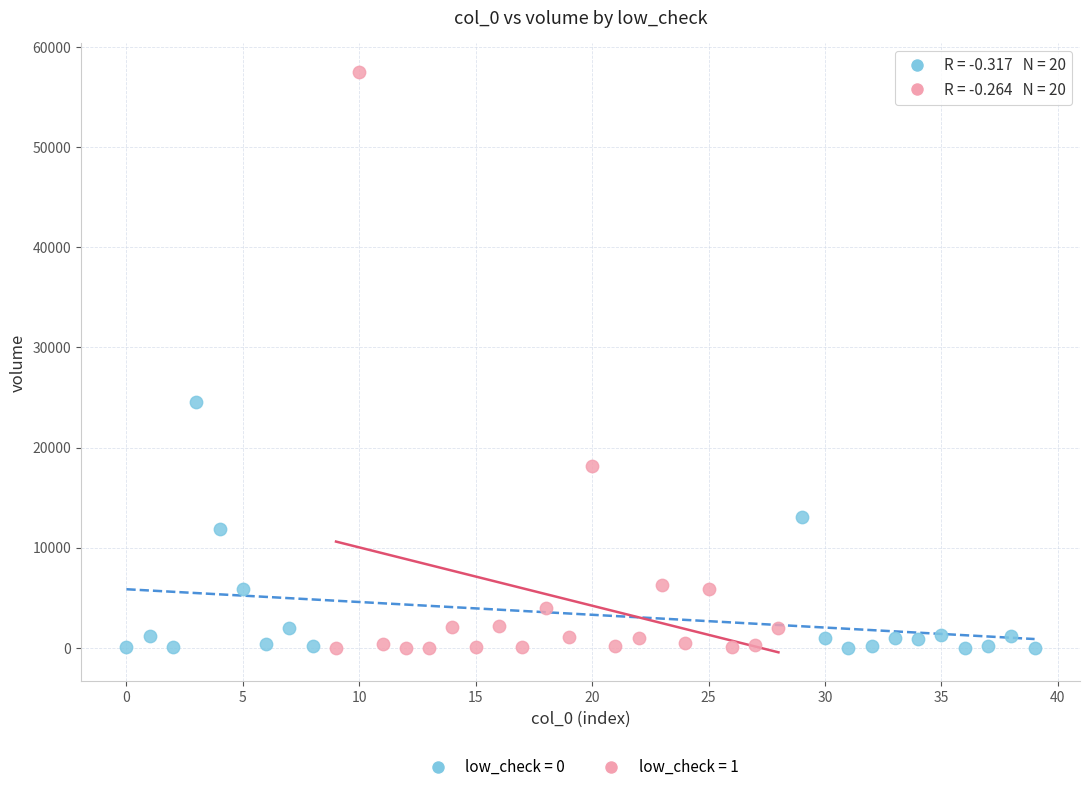

What are all the series names shown in the legend?

low_check = 0, low_check = 1